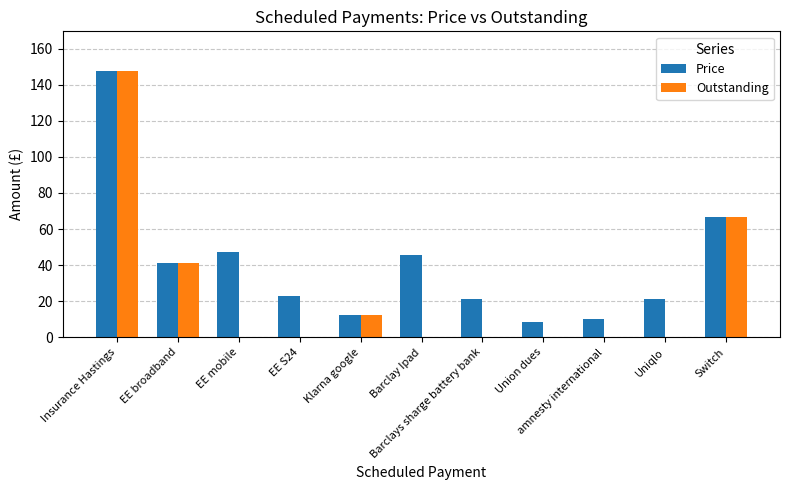

What is the difference between the Price values at EE S24 and Barclay Ipad?

23.1